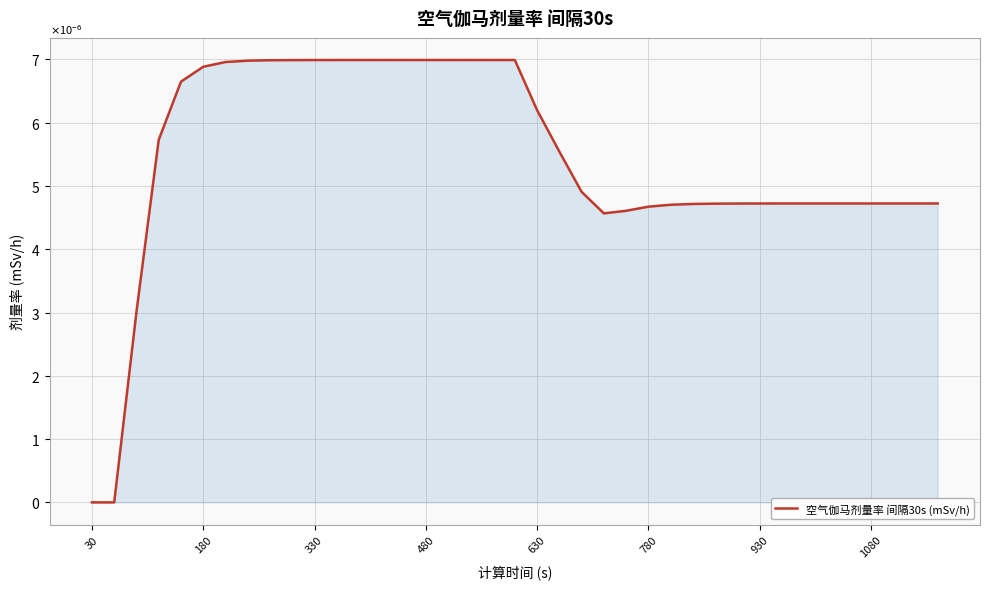

Does the chart have visible grid lines?

Yes